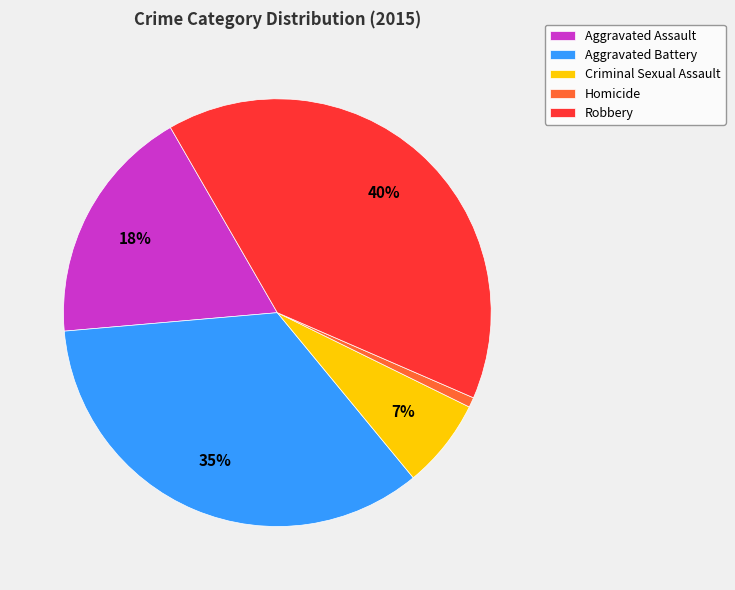

To the nearest percent, what percentage of the pie is Homicide?

1%